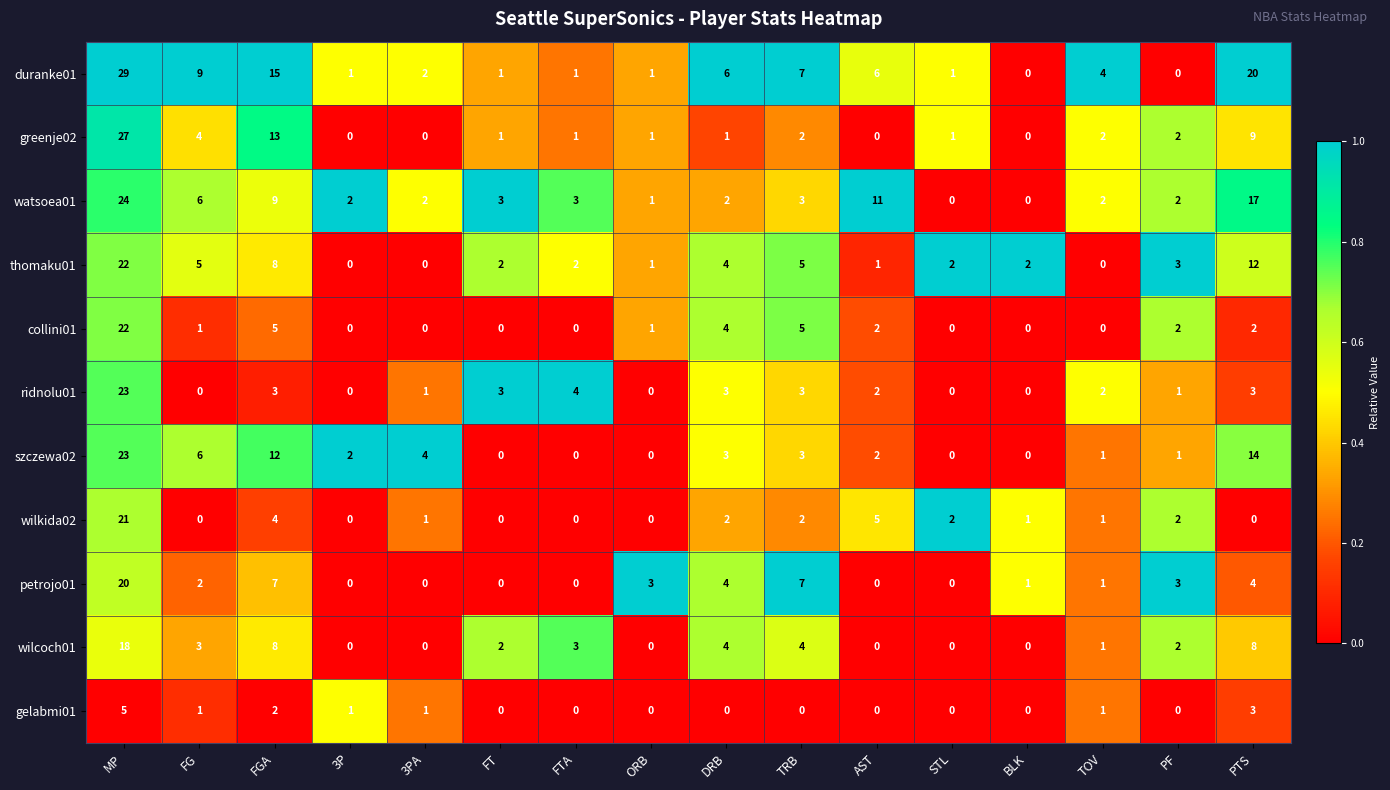

Which series has the largest total across all categories?

duranke01